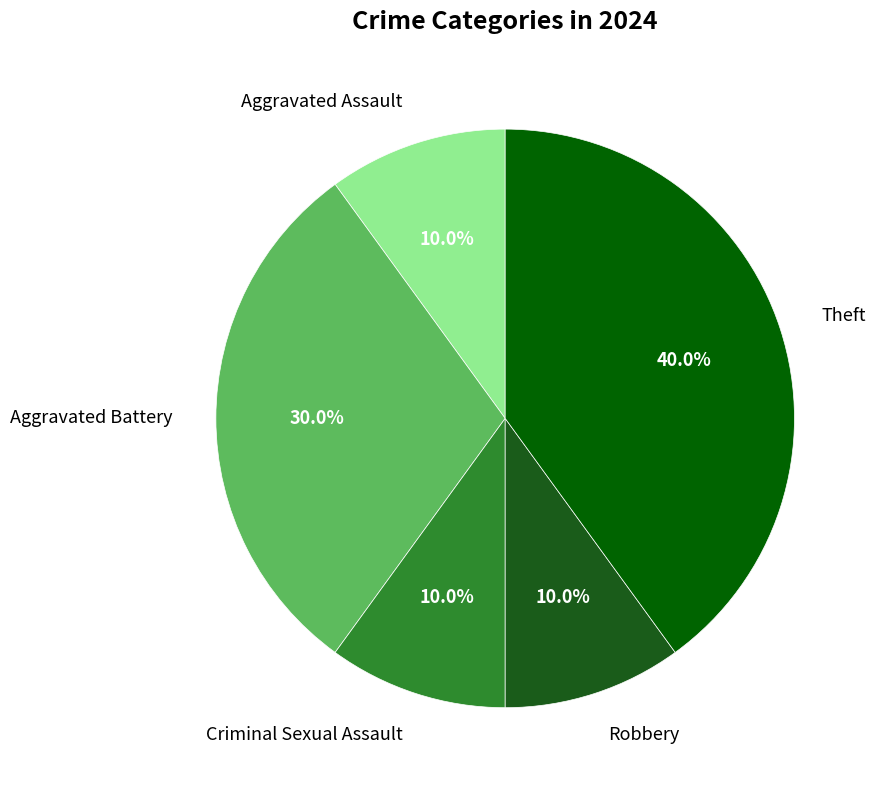

To the nearest percent, what is the combined percentage of Aggravated Assault and Criminal Sexual Assault?

20%